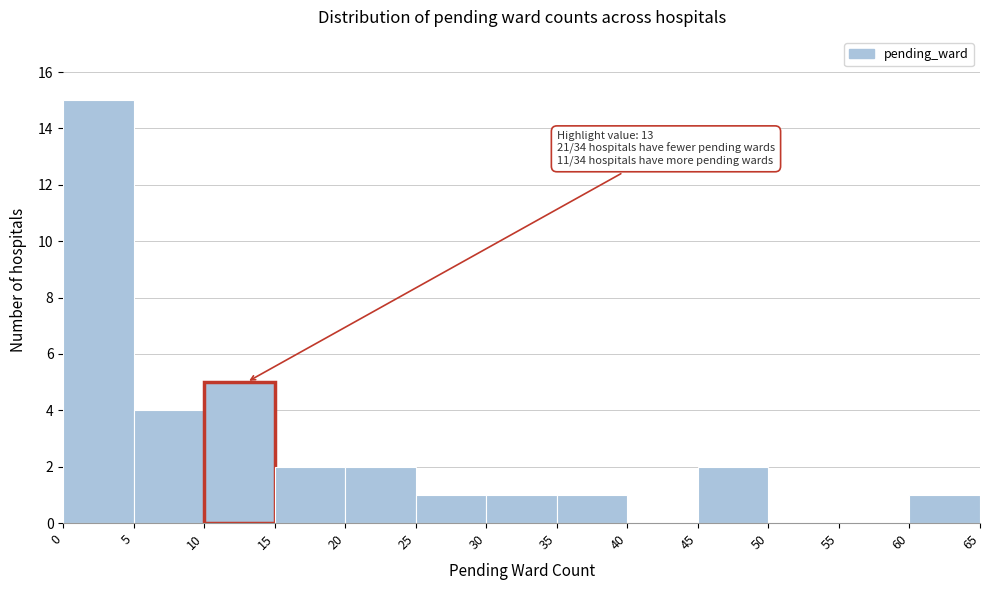

Over which range of the x-axis is the bar tallest?

0 to 5